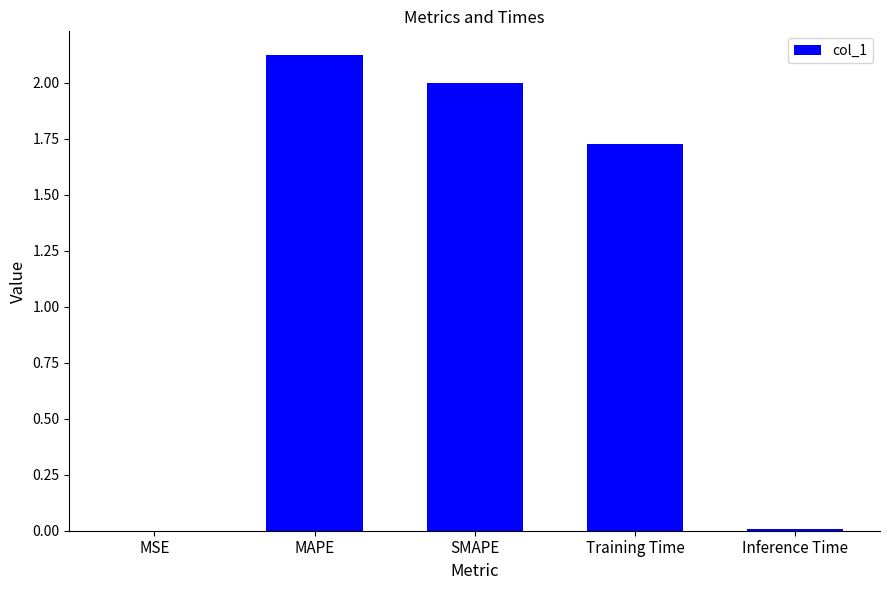

Which has a higher value, Training Time or MAPE?

MAPE